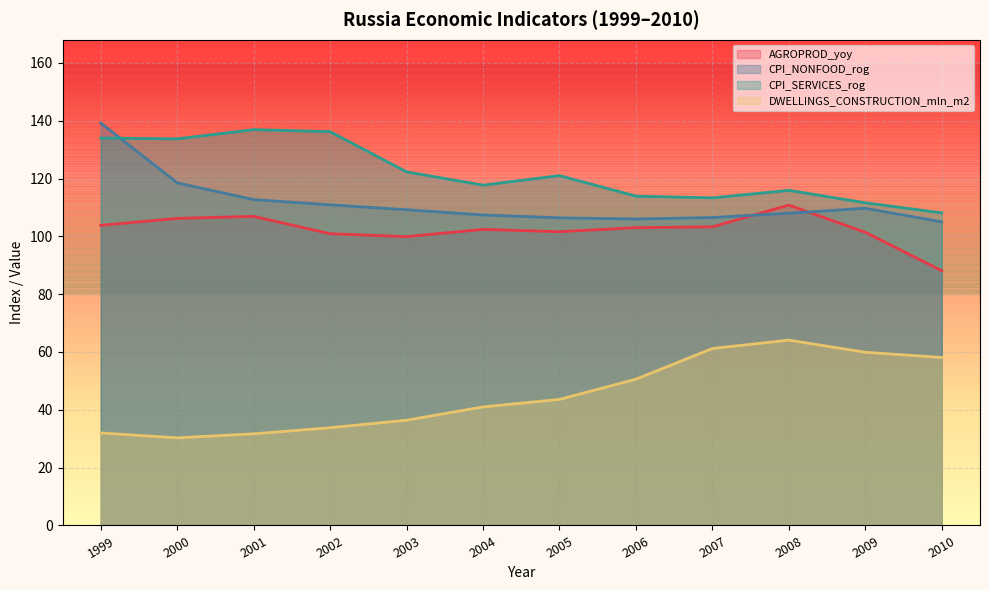

At which label is AGROPROD_yoy closest to 99?

2003